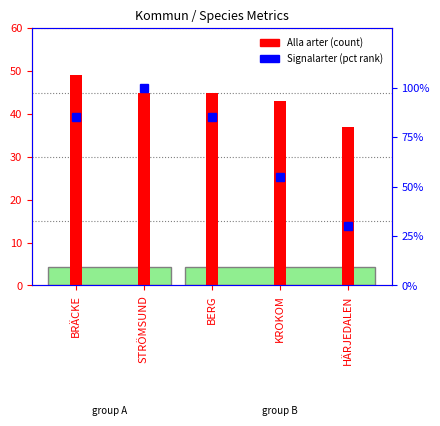

What is the greatest value displayed?

100.0